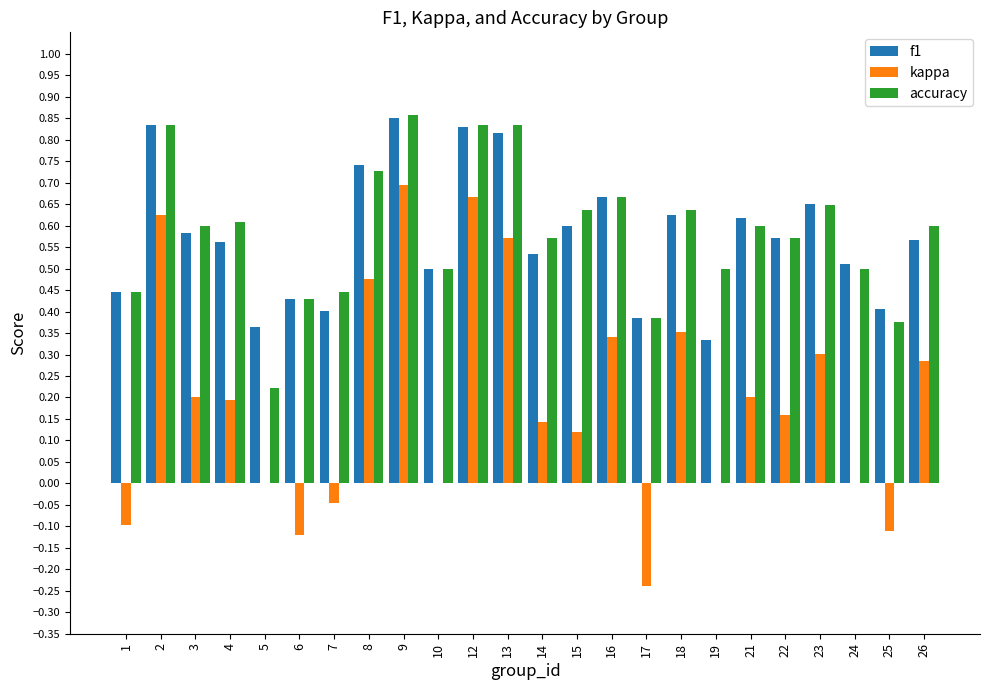

True or false: f1 has a value of 0.8 at 26.

False